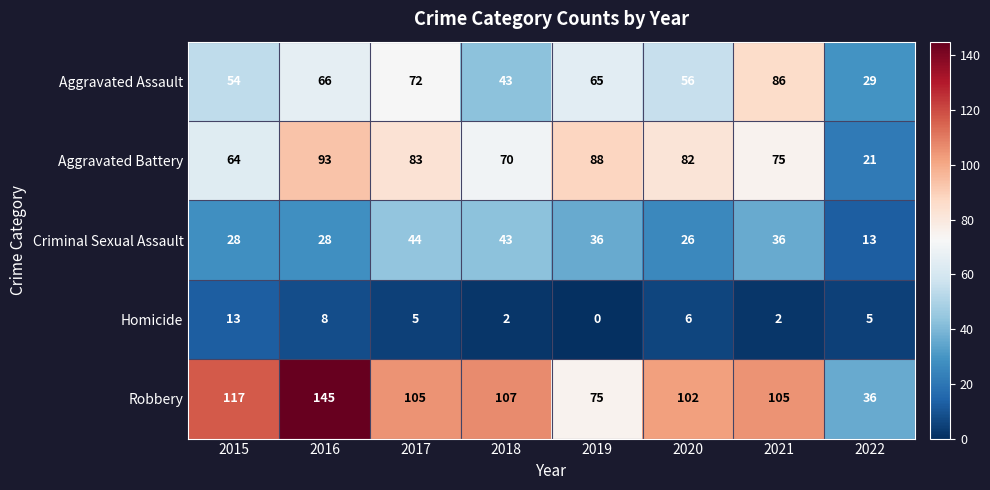

Where does the Robbery series first go above 105?

2015